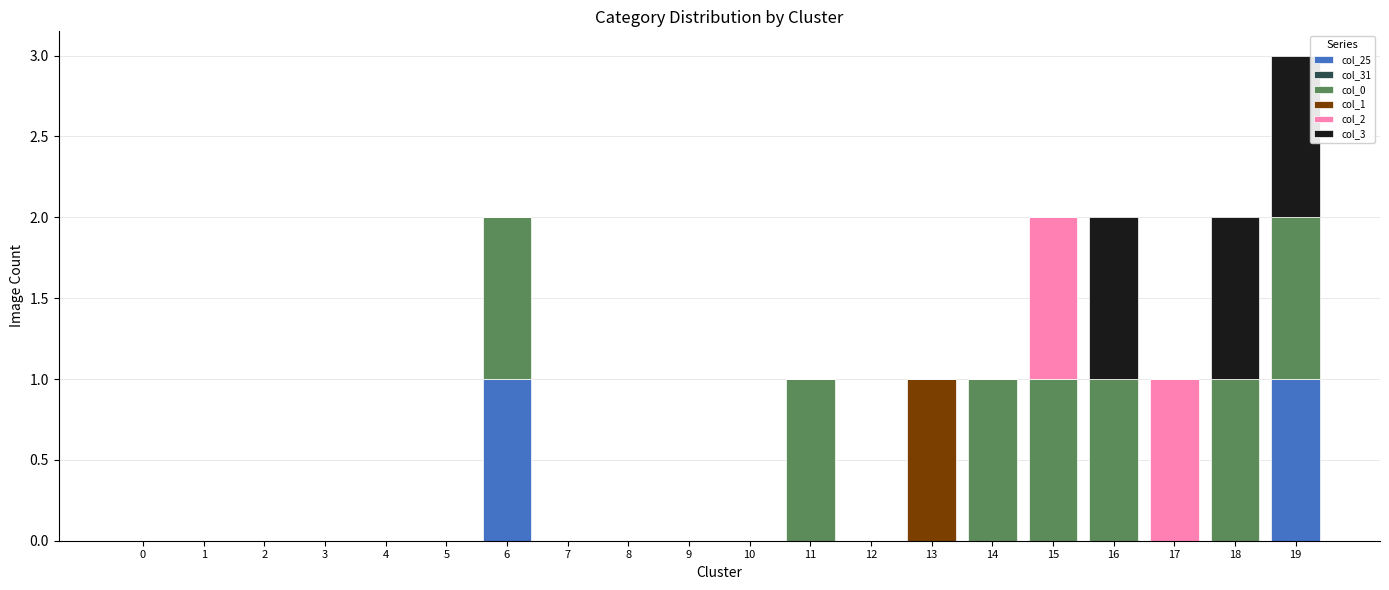

At which category is the sum across all series the highest?

19